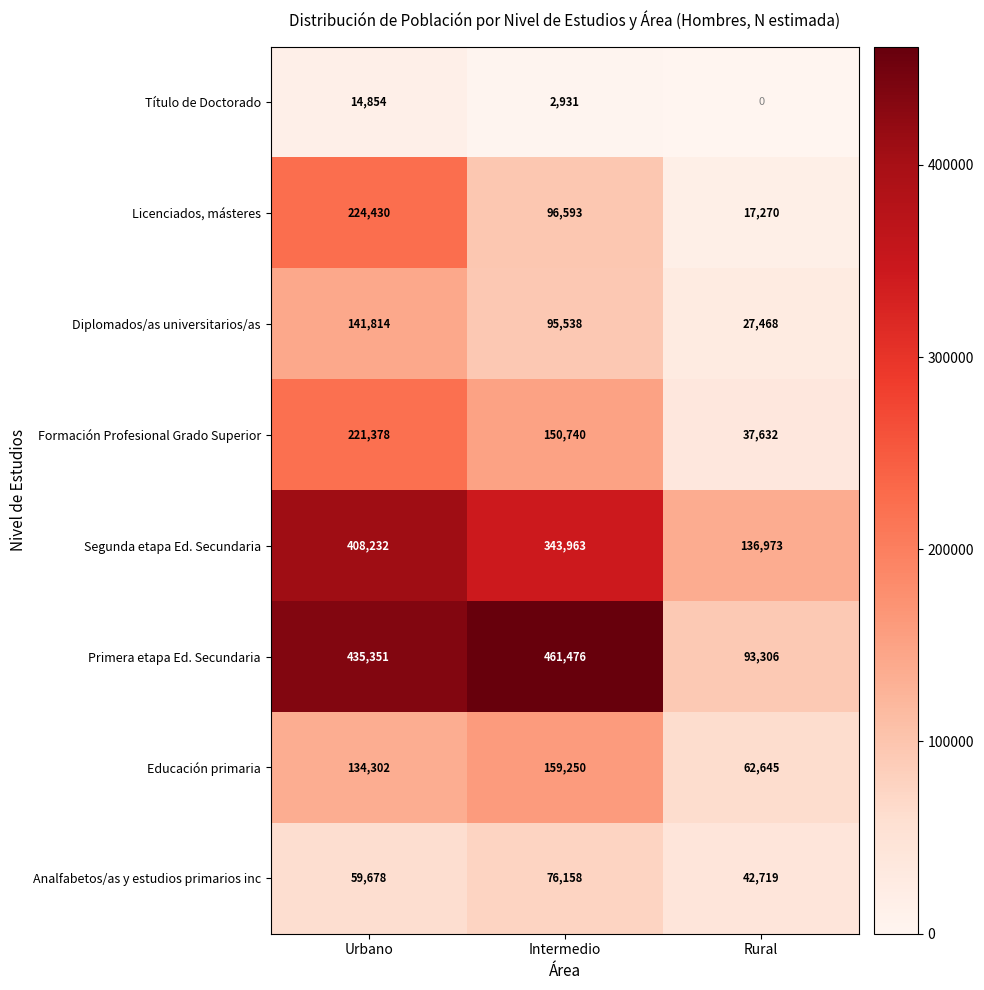

At which label does Título de Doctorado reach its minimum?

Rural